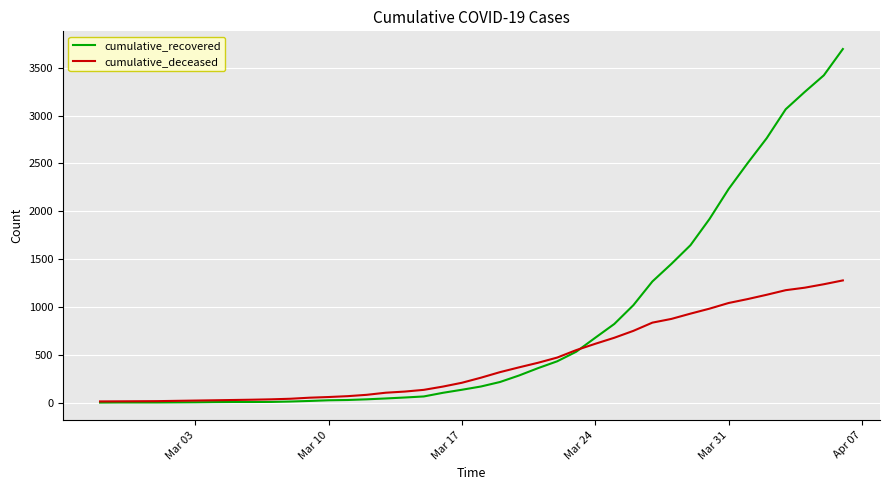

Does the chart have visible grid lines?

Yes